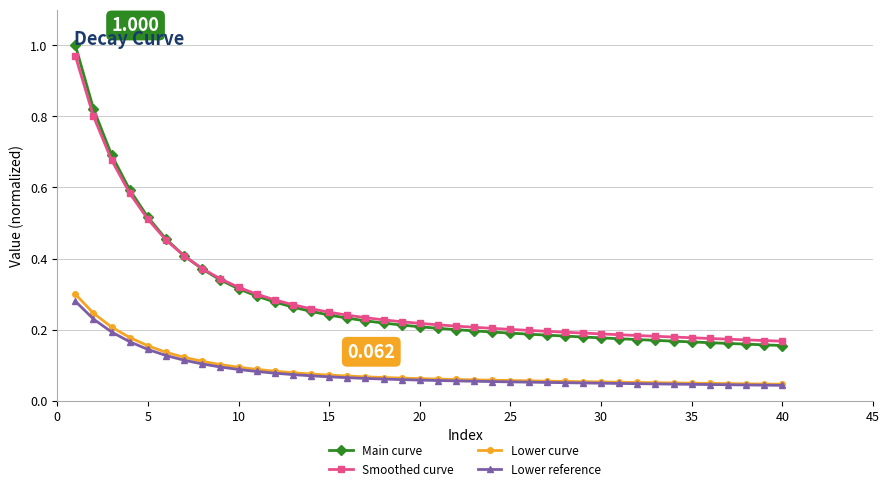

True or false: Lower reference and Main curve cross at least once.

False